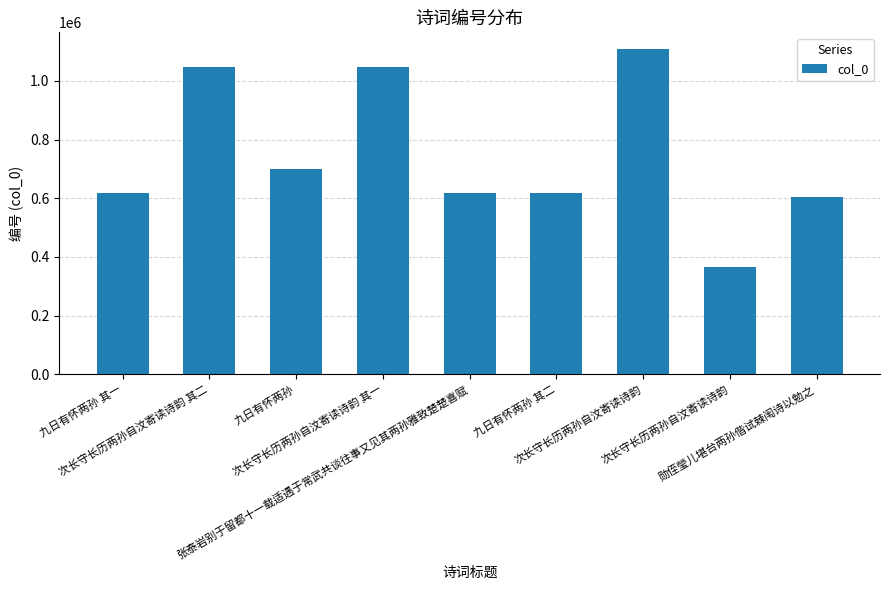

What is the label of the 8th bar from the left?

次长守长历两孙自汶寄读诗韵